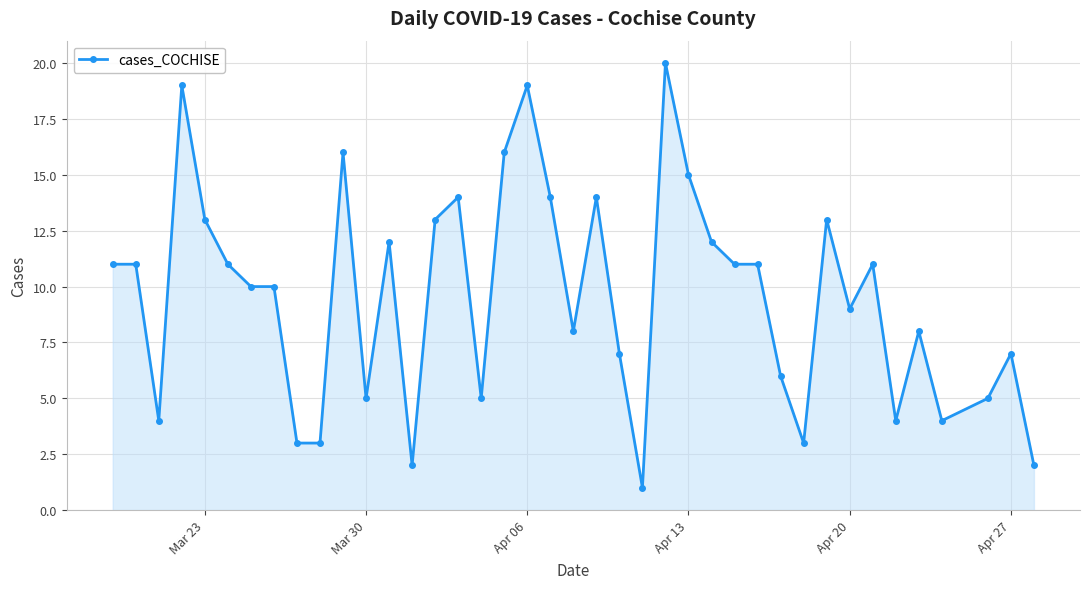

What is the greatest value displayed?

20